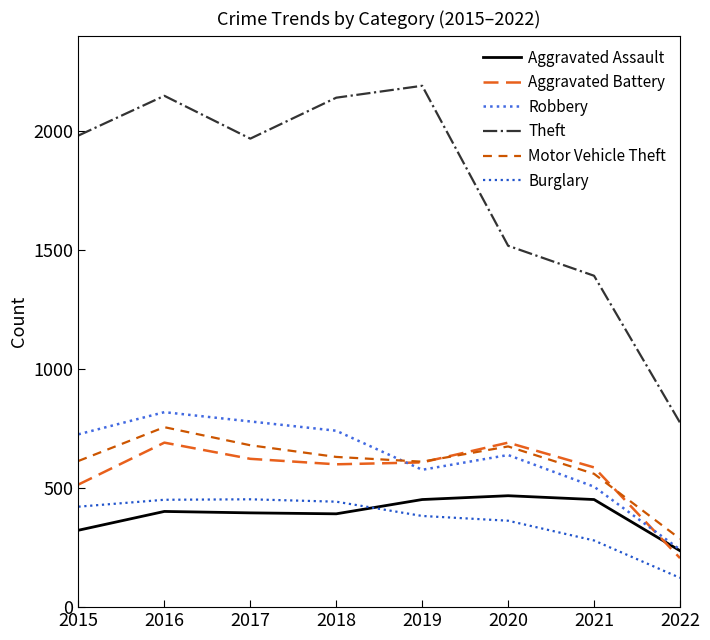

What is the difference between the highest and lowest values at 2017?

1572